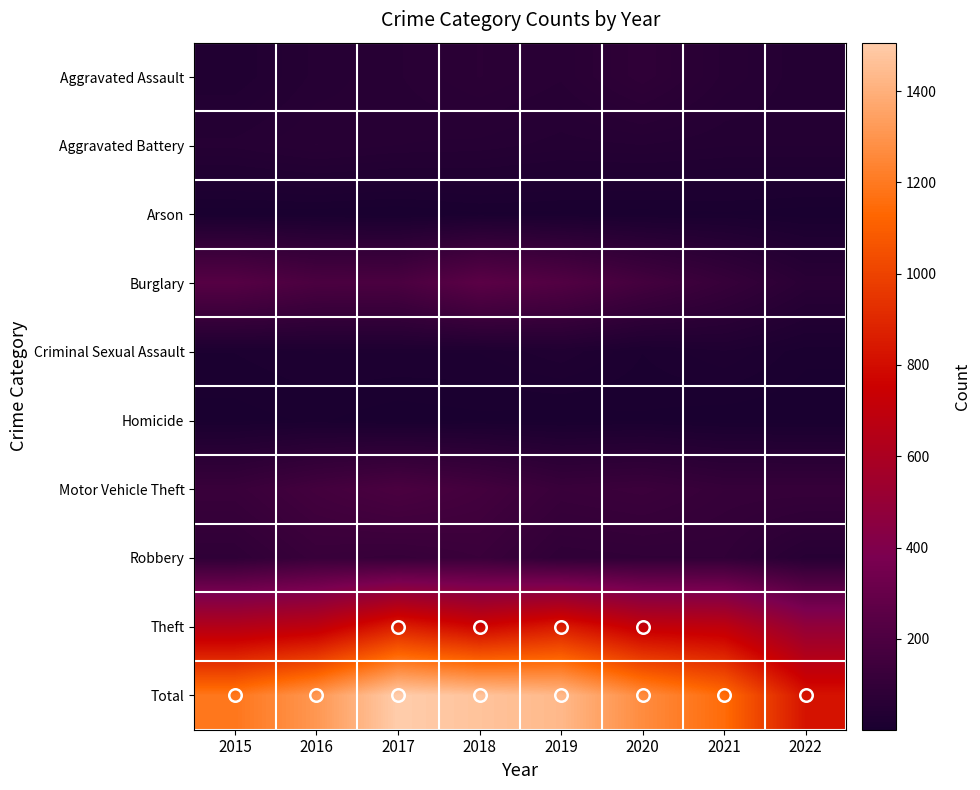

Which series has the widest spread of values?

Total